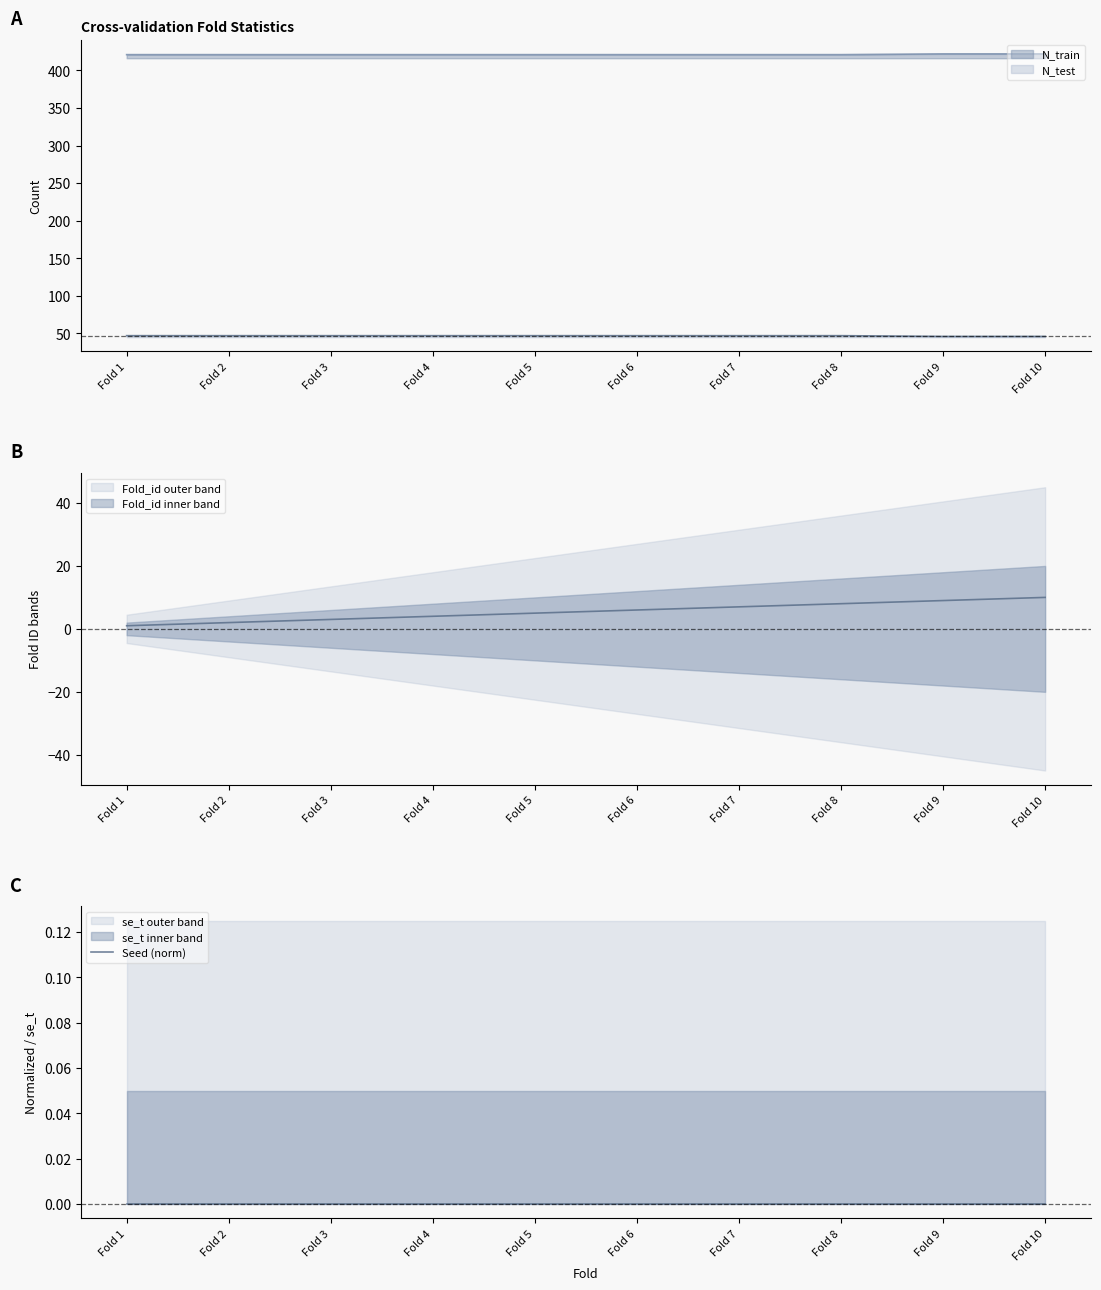

Reading left to right, list all the values displayed in this chart.

Fold_id: 1	2	3	4	5	6	7	8	9	10
N_train: 421	421	421	421	421	421	421	421	422	422
N_test: 47	47	47	47	47	47	47	47	46	46